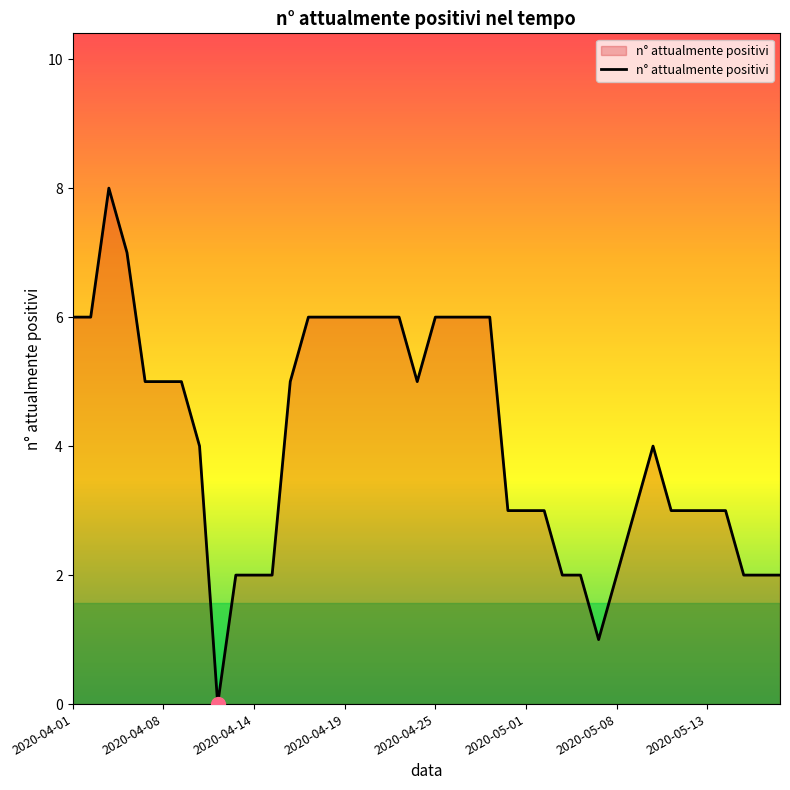

How many series are shown in this chart?

1